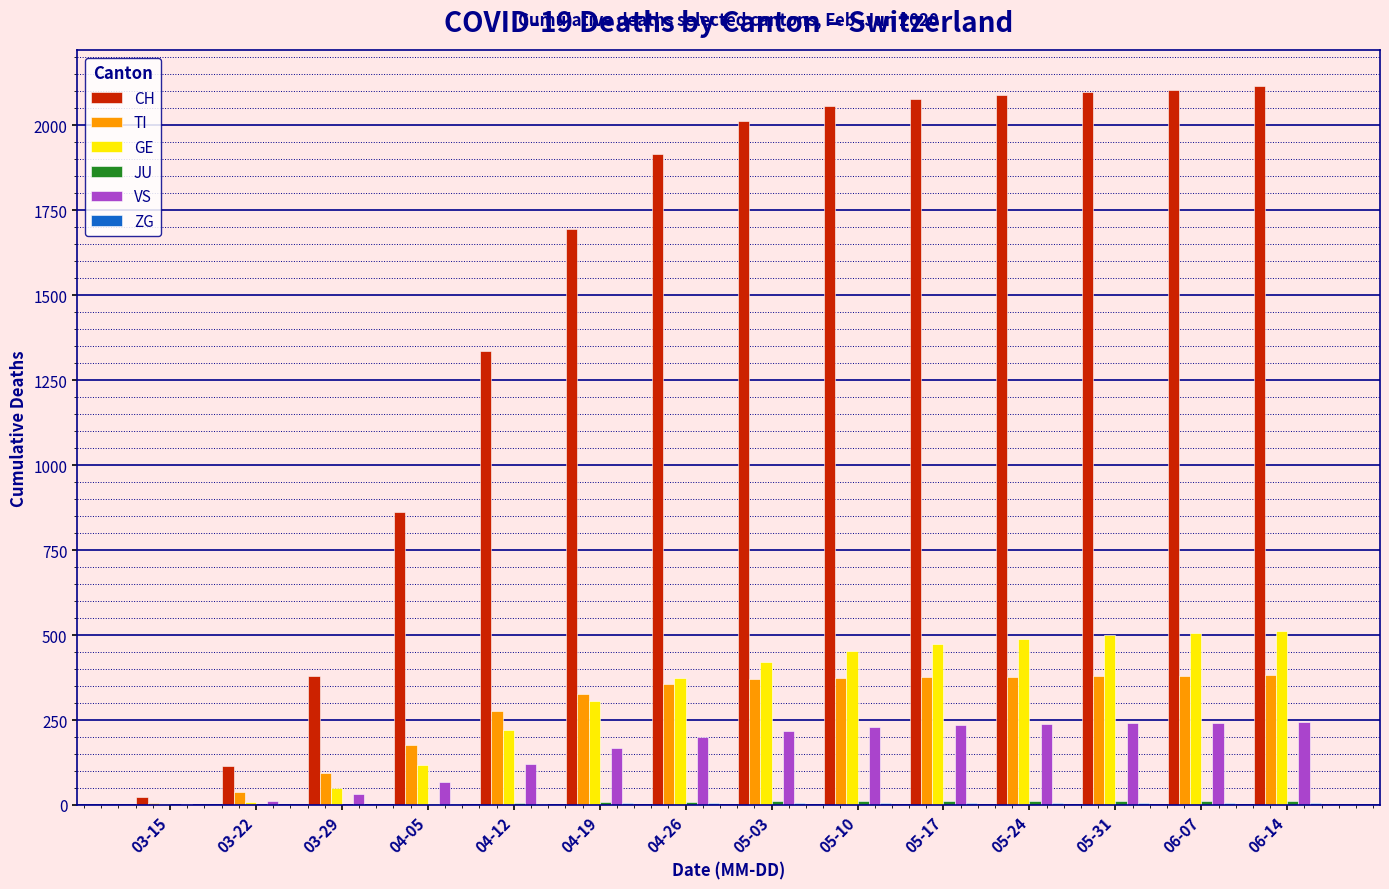

Is the value of CH at 06-14 greater than the value of TI at 04-19?

Yes